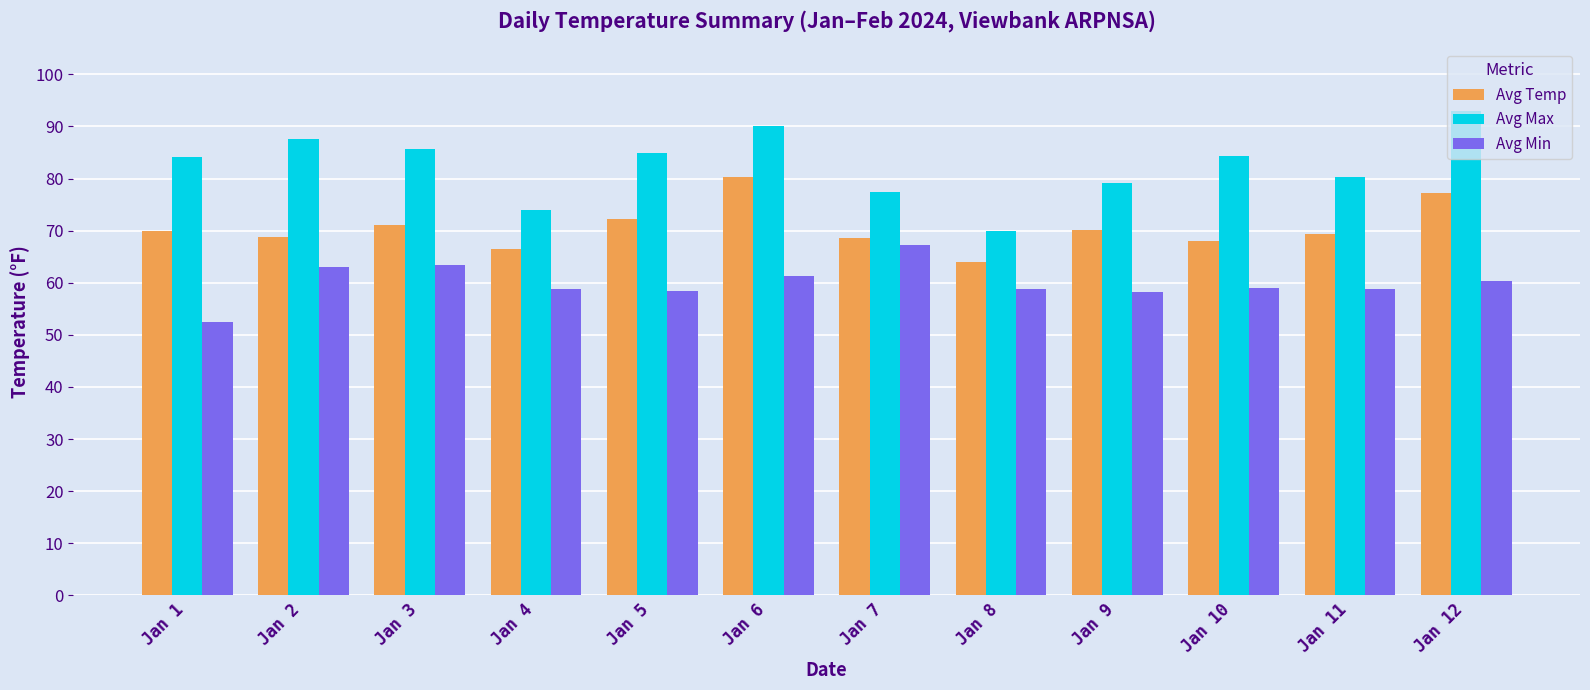

What is the maximum value for Avg Min?

67.3